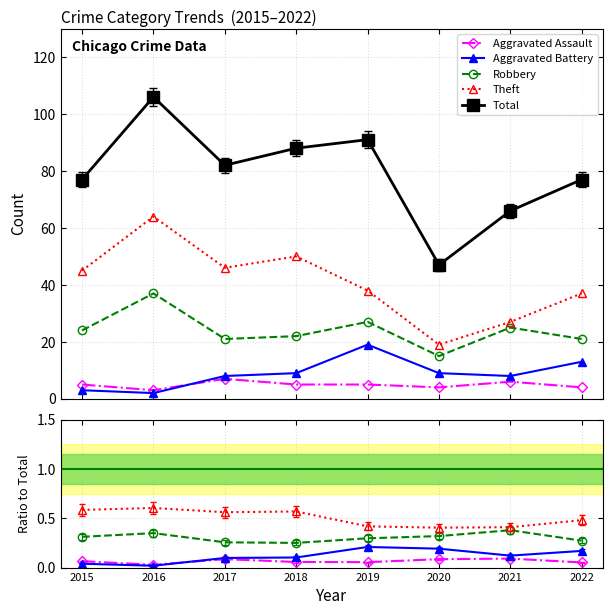

True or false: Aggravated Assault and Total cross at least once.

False